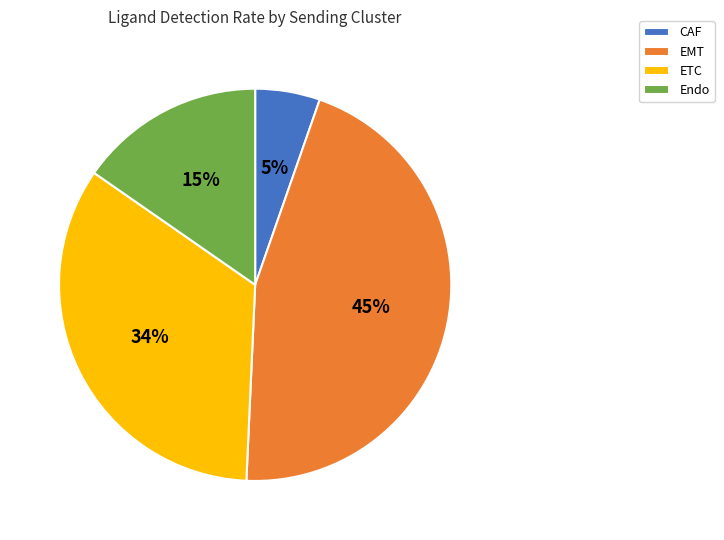

True or false: EMT accounts for 53% of the total.

False